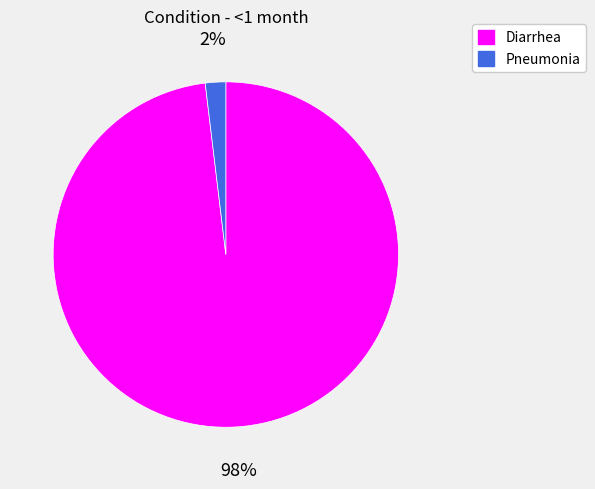

True or false: Diarrhea accounts for 98% of the total.

True